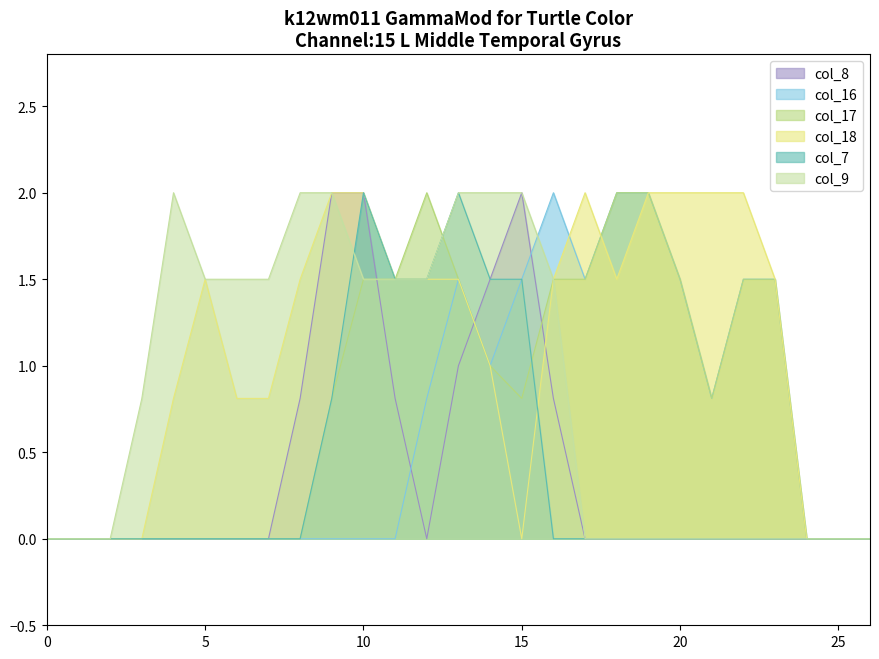

Where does the col_18 series first go above 1?

5